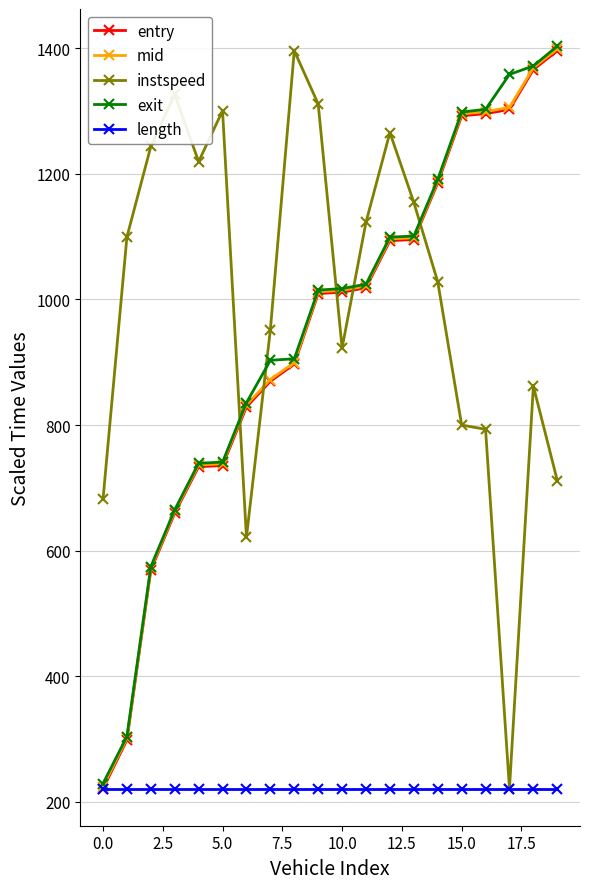

What is the value of the instspeed point at the 10th from the left?

1311.5